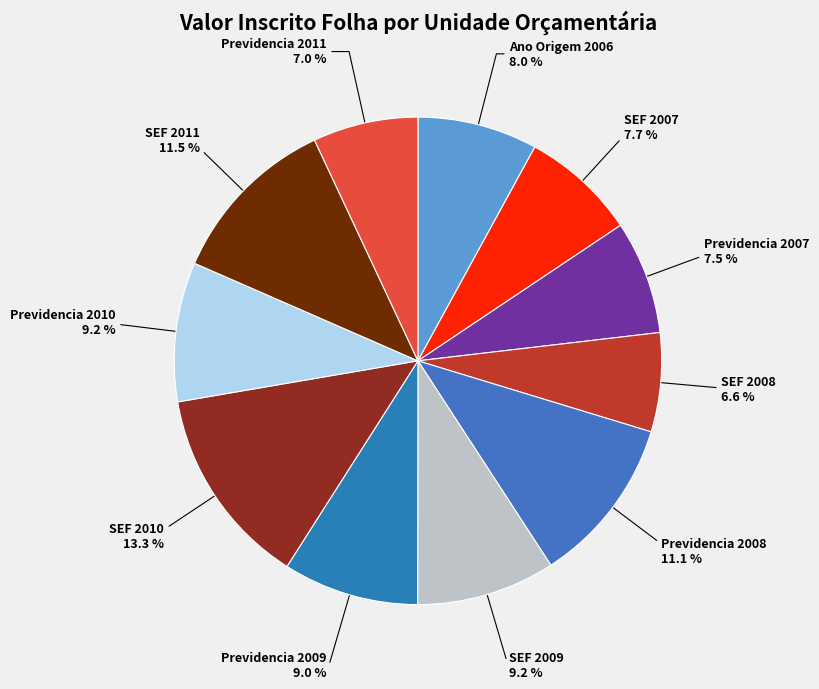

Which category has the smallest portion of the pie?

SEF 2008